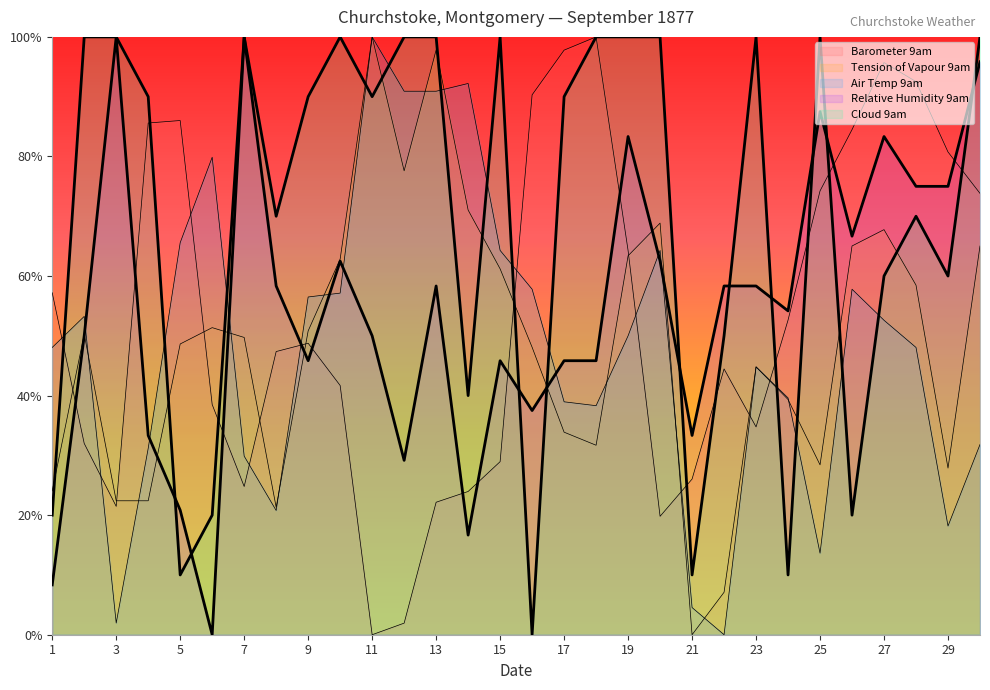

True or false: Tension of Vapour 9am has more than 2 points higher than both neighbors.

True